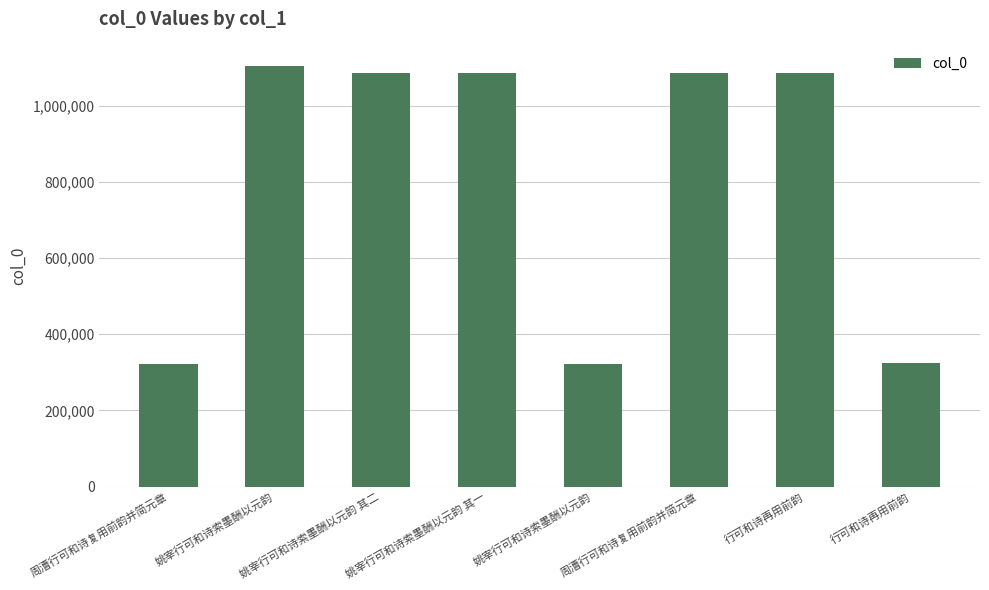

Does the chart contain any negative values?

No